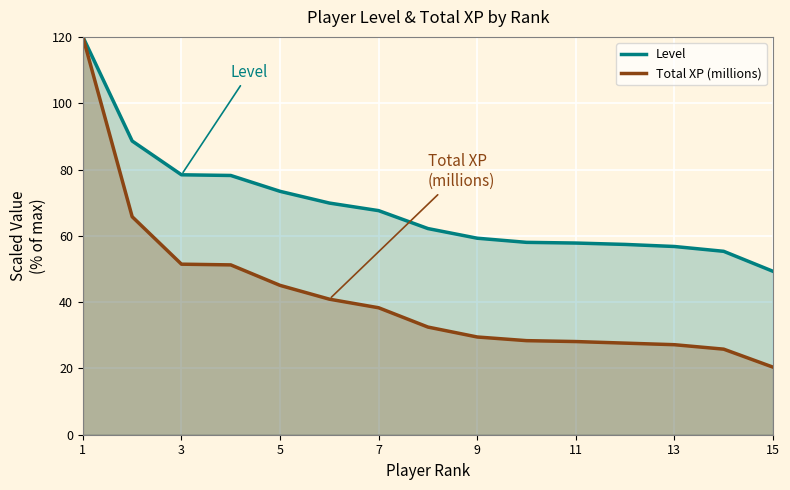

What is the highest value of the Level series?

120.0